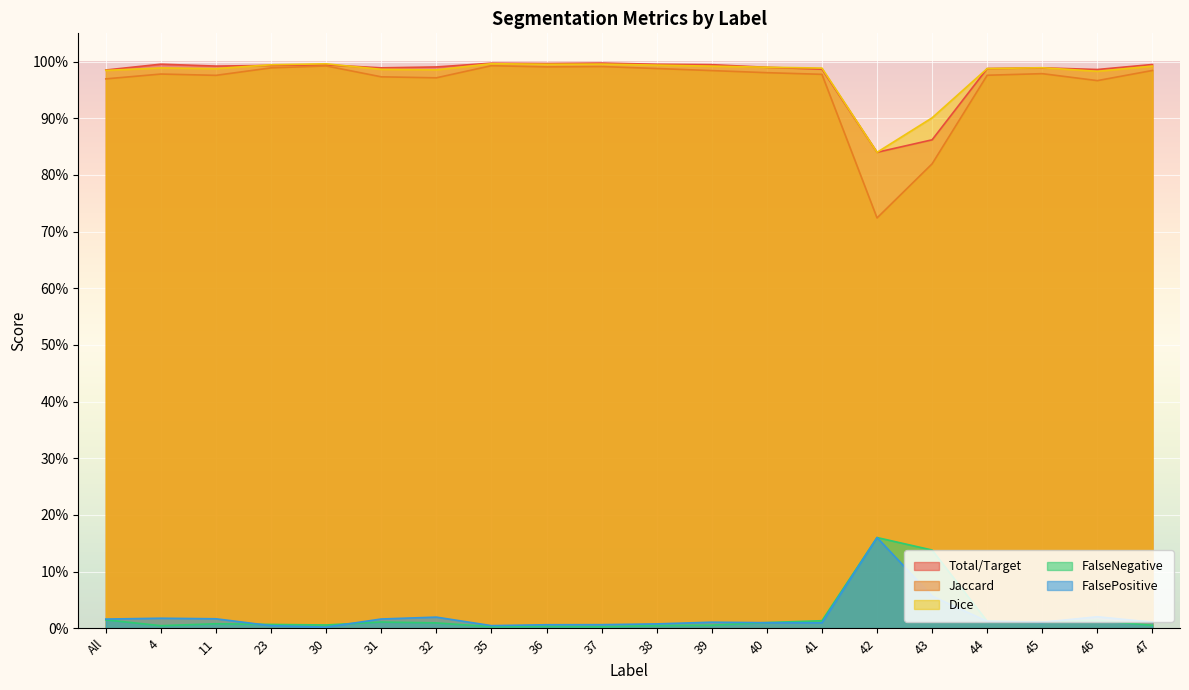

Count the number of categories in the chart.

20